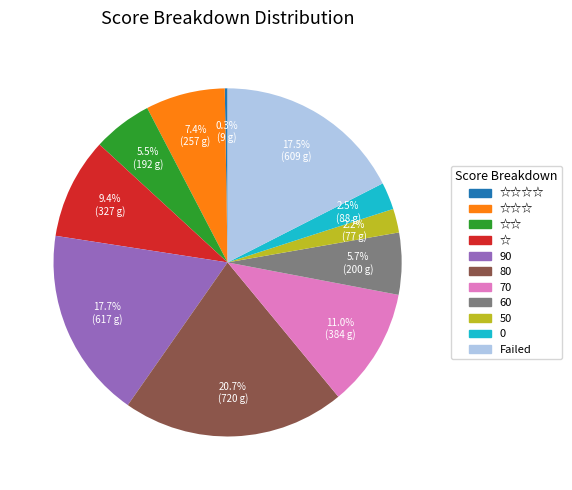

Is there a majority slice in this chart?

No